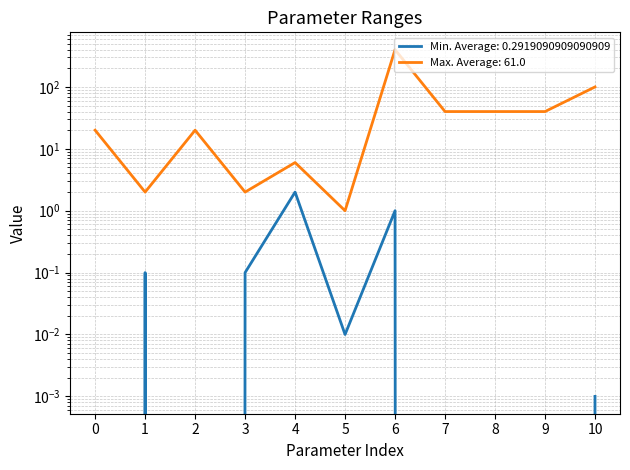

True or false: Max and Min cross at least once.

False